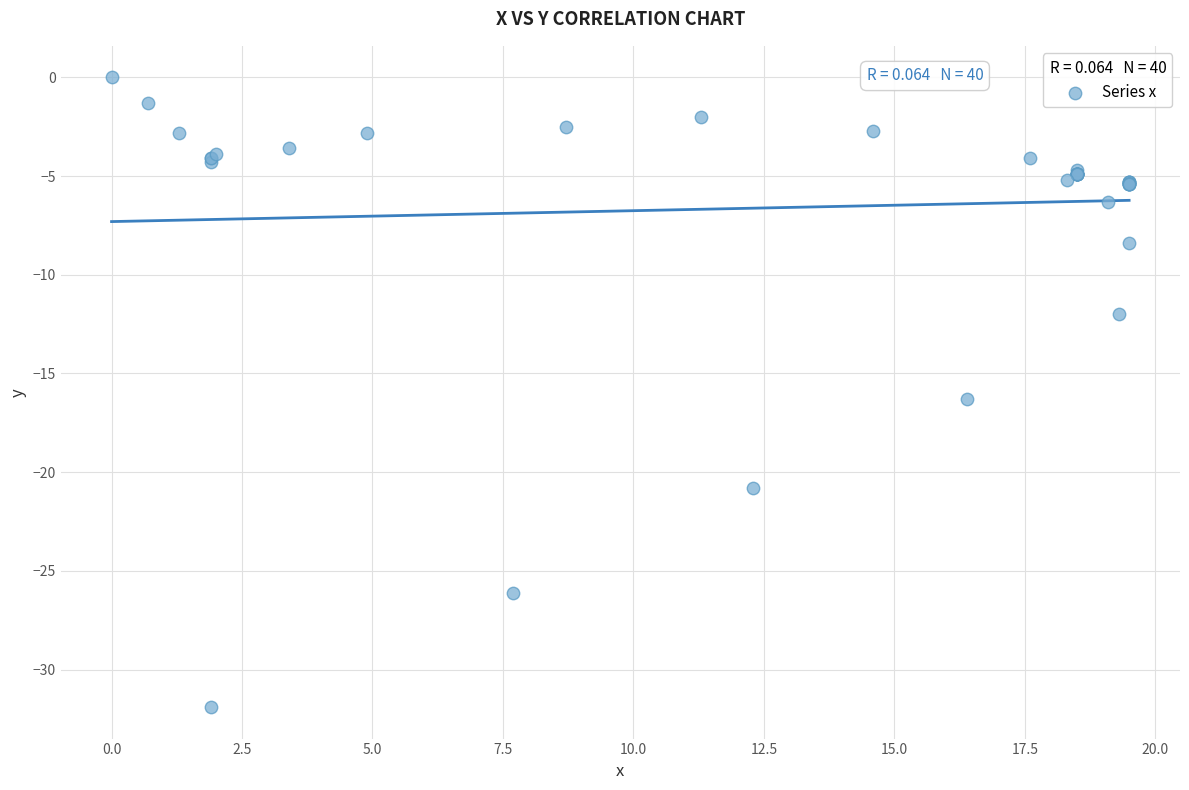

What Y value in the scatter plot is closest to -15?

-16.3